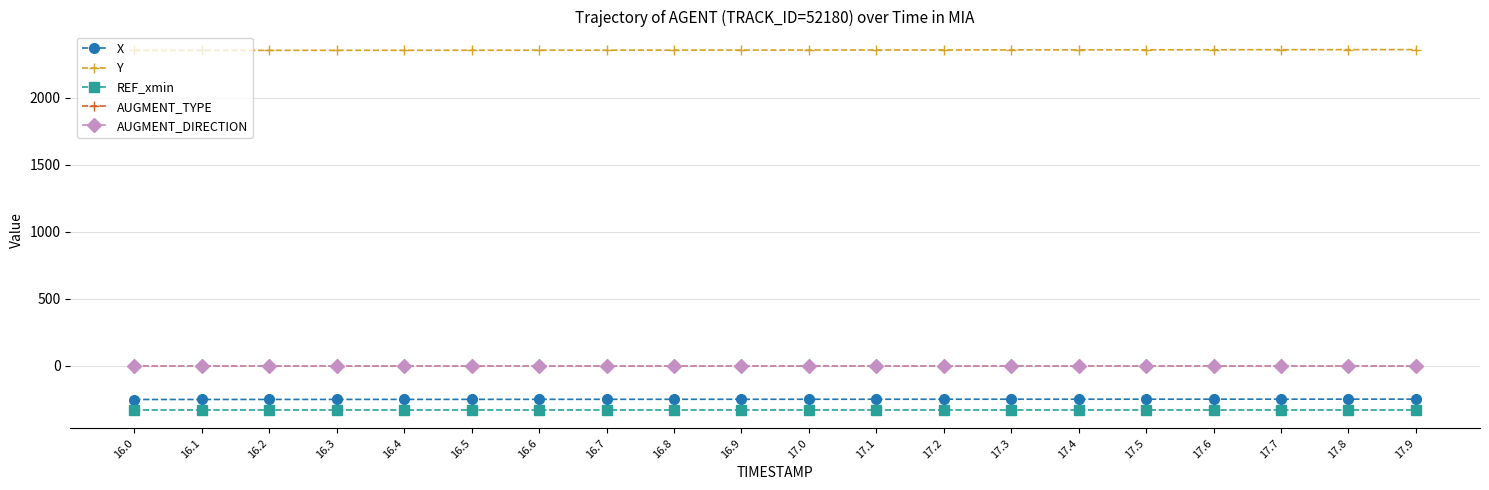

Is the value of AUGMENT_DIRECTION at 16.6 greater than the value of REF_xmin at 16.2?

Yes